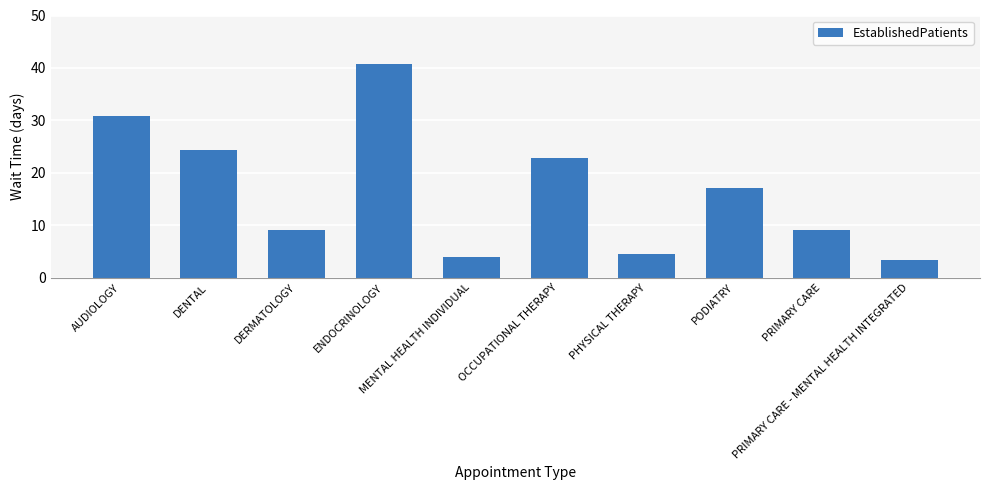

What is the smallest value displayed?

3.4